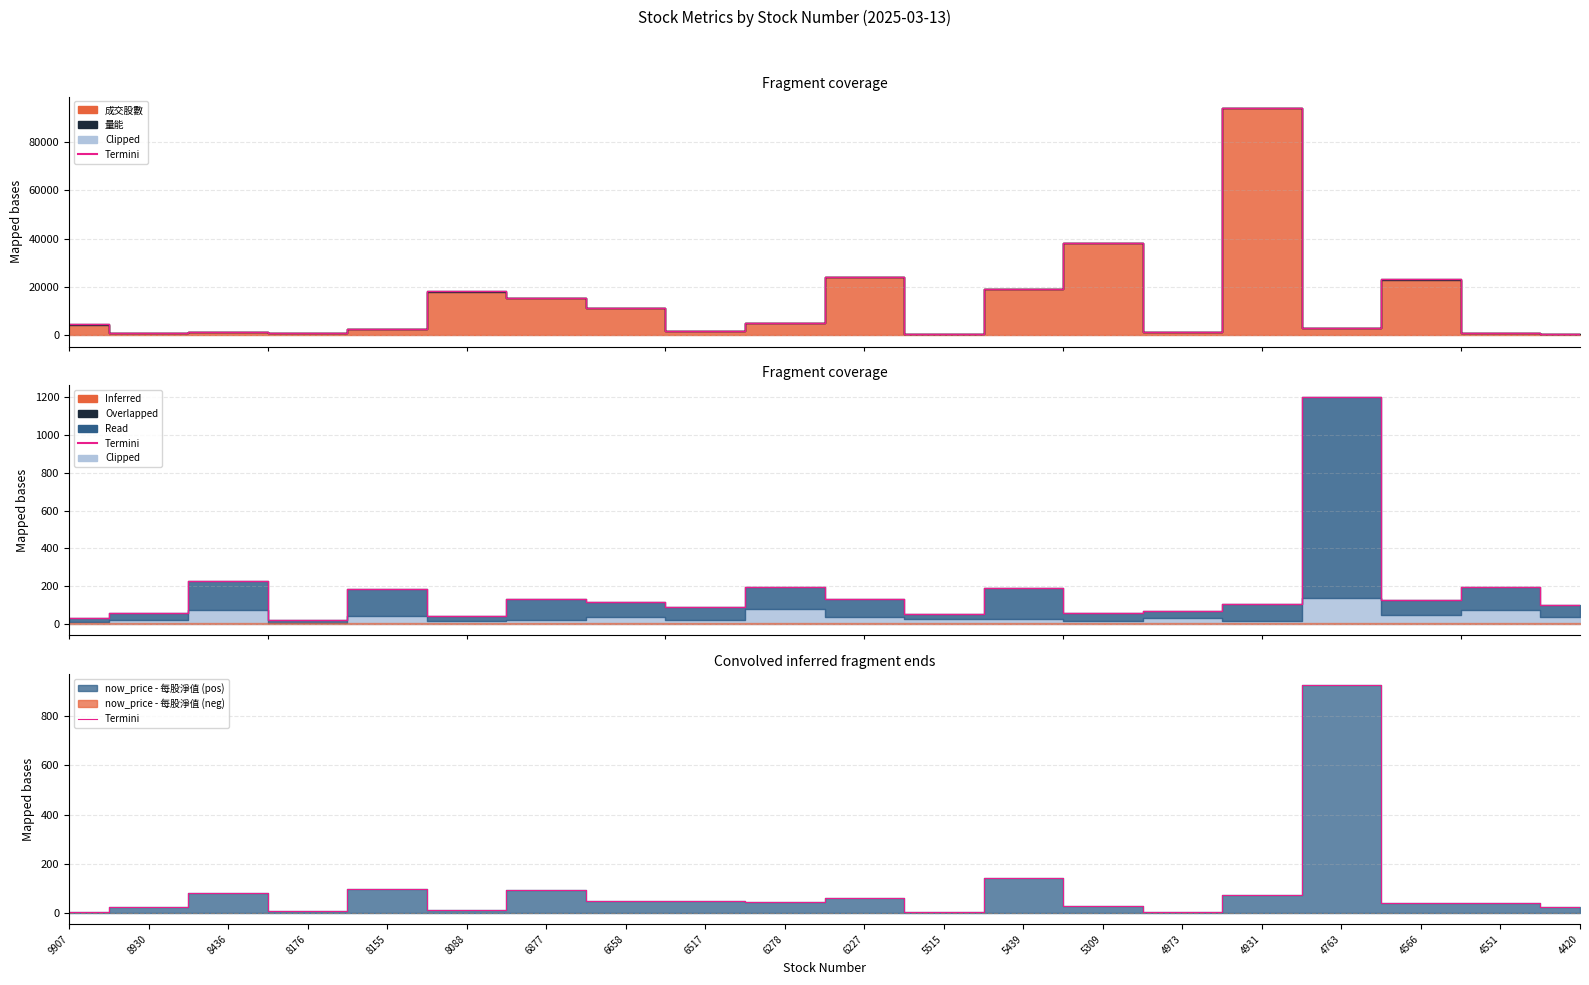

Where is the first local minimum?

8176